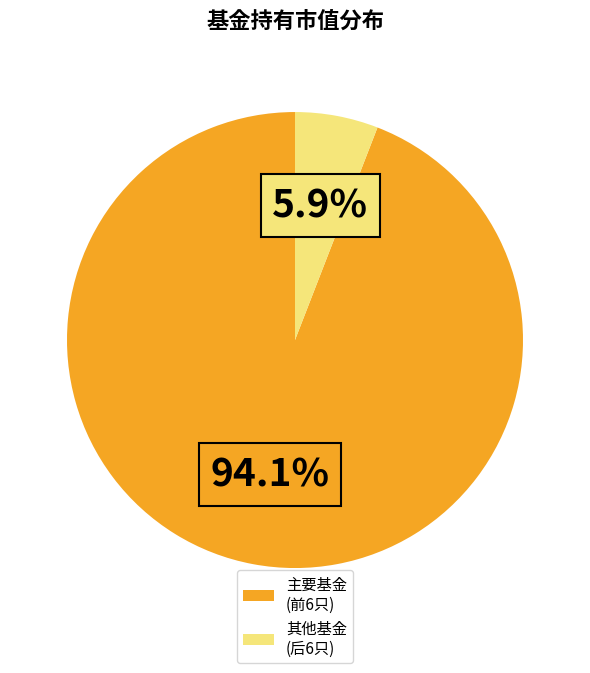

How many segments does this pie chart have?

2